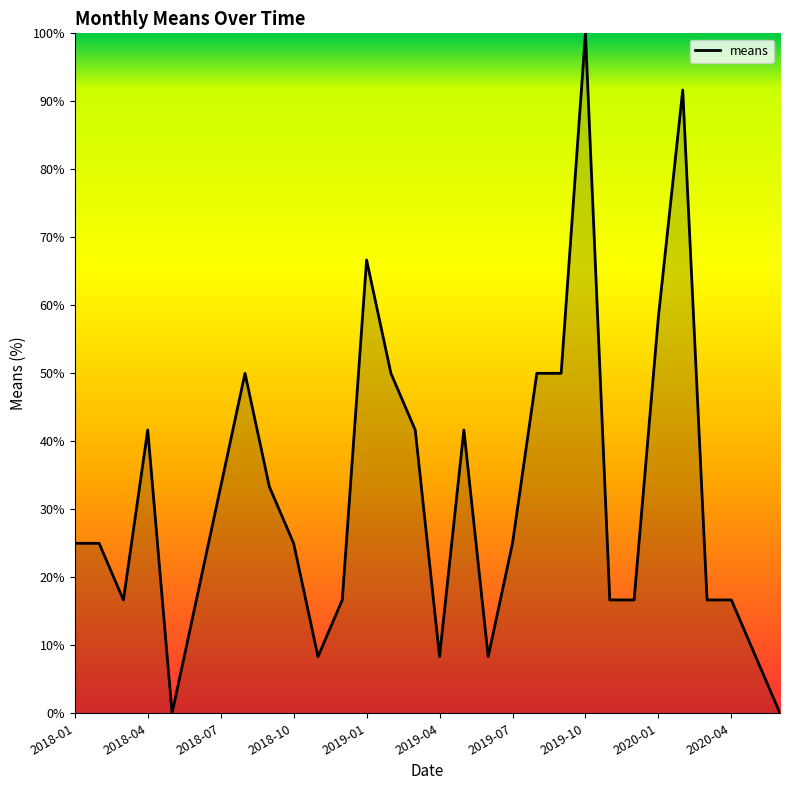

Count the number of categories in the chart.

30